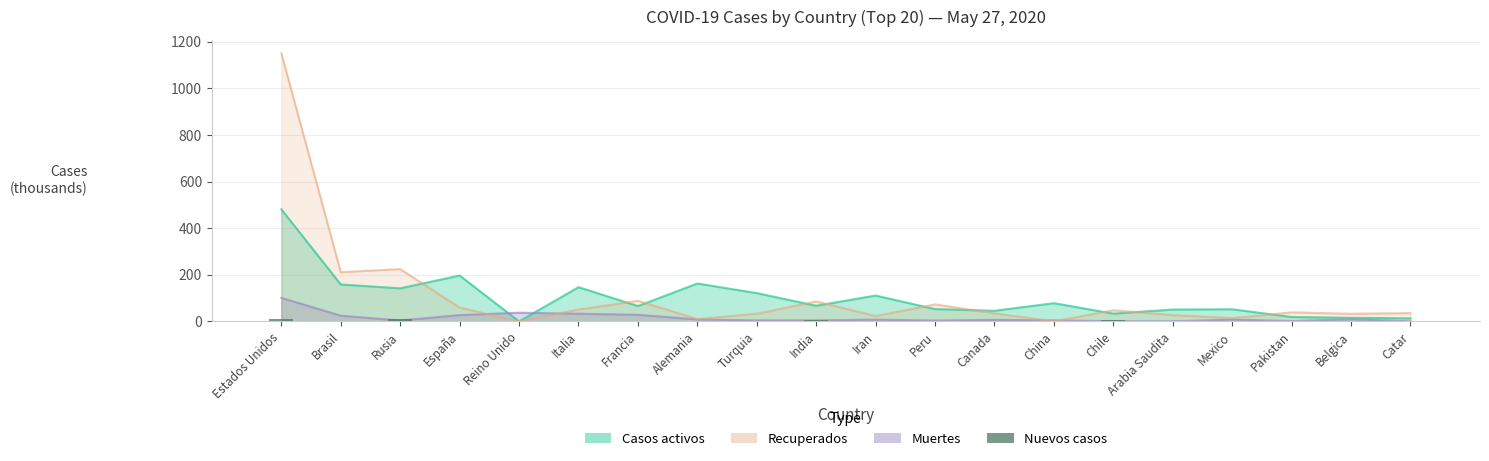

Between Estados Unidos and Pakistan, which is larger?

Estados Unidos